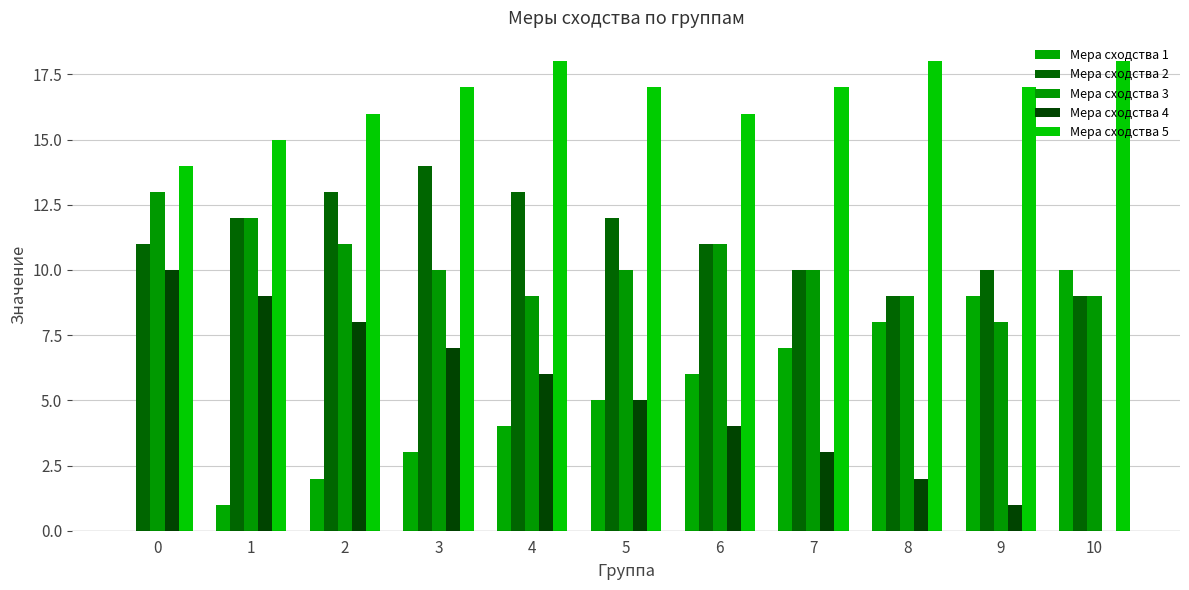

Count the Мера сходства 1 values in the range 2 to 8.

7